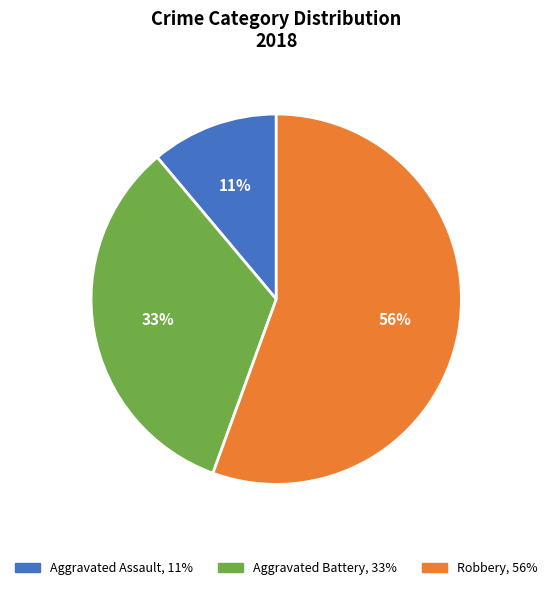

Is there any slice that represents more than half of the pie?

Yes